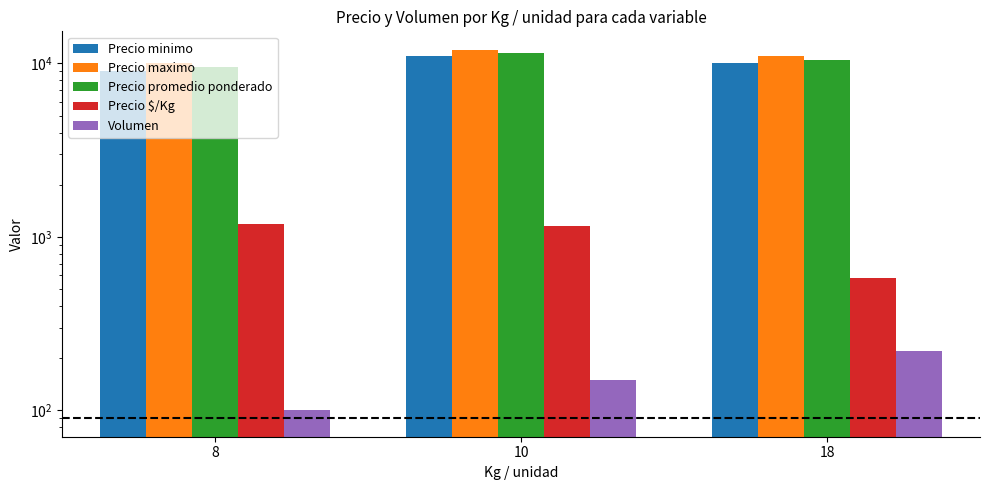

What is the sum of the Volumen values at 18 and 10?

370